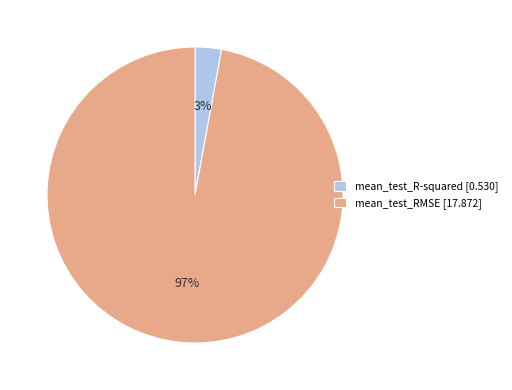

To the nearest percent, what is the difference between the largest and smallest slice percentages?

94%